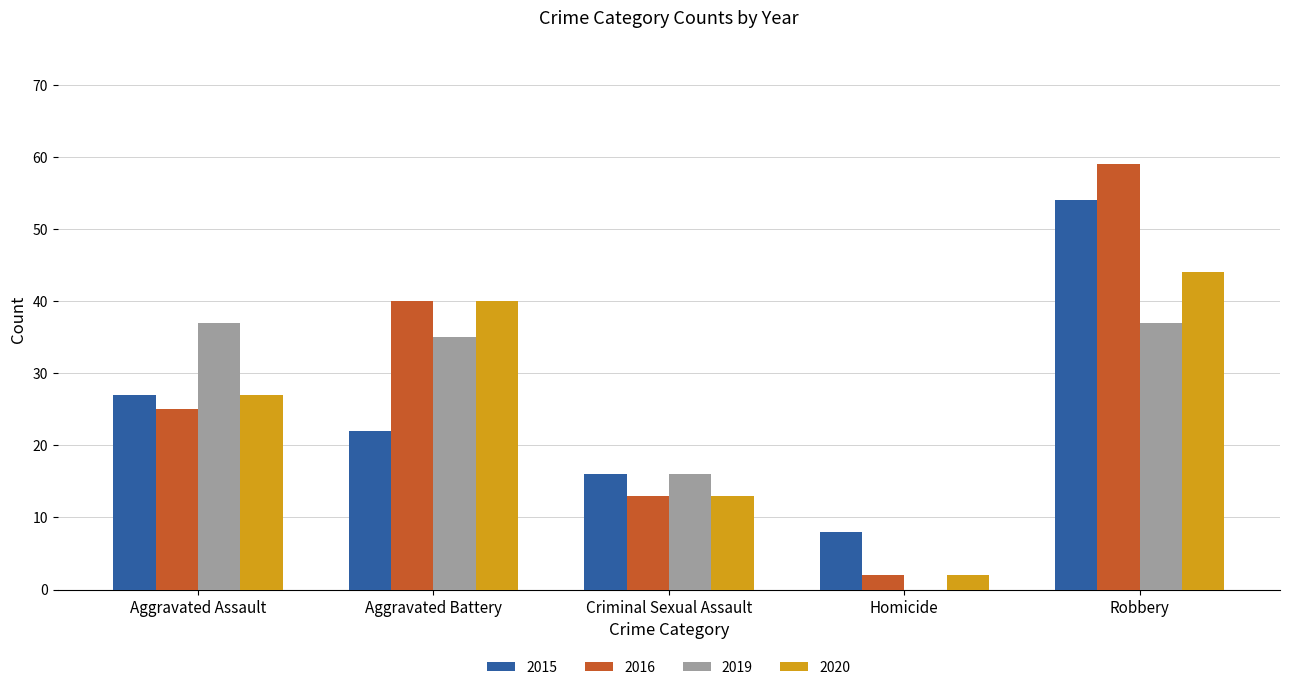

Is the value of 2016 at Criminal Sexual Assault greater than the value of 2015 at Aggravated Assault?

No